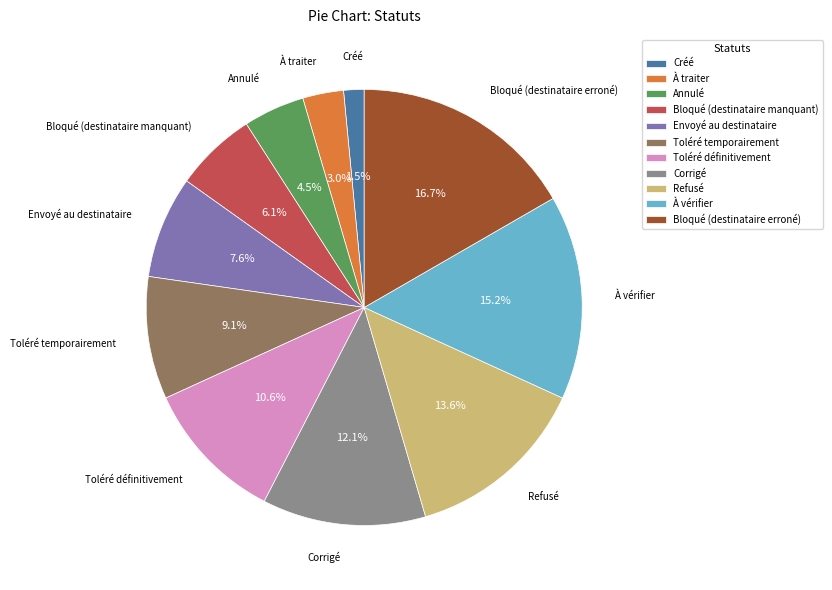

Does Corrigé account for over 50% of the chart?

No